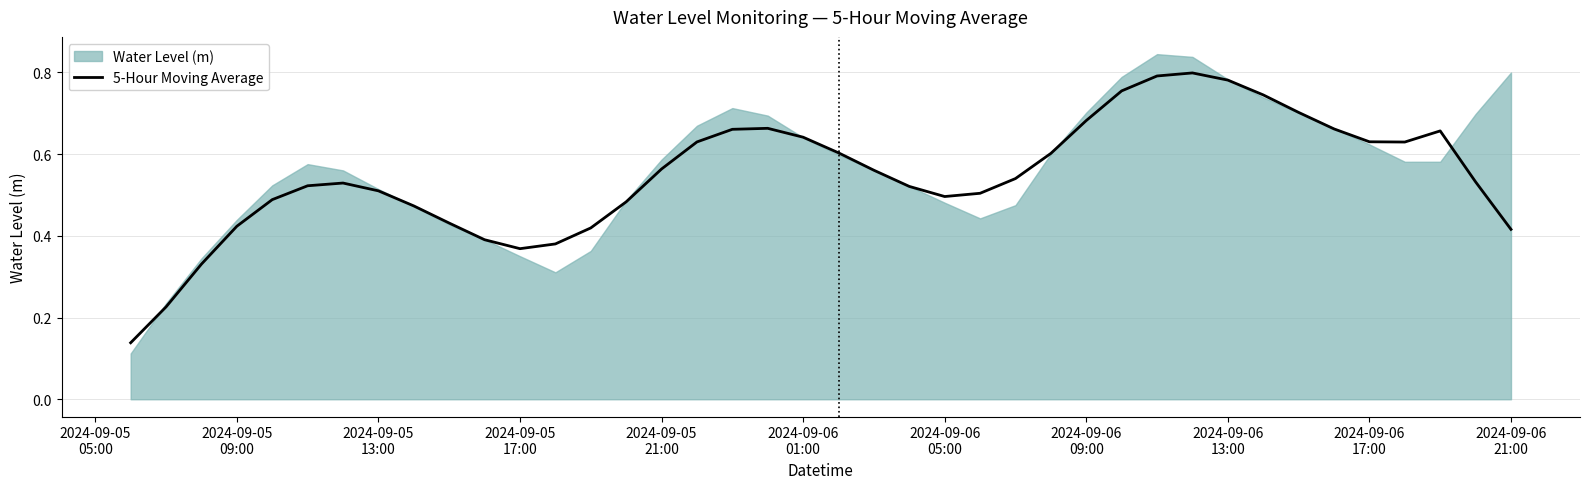

Reading left to right, transcribe all the data shown in this chart.

0.1	0.2	0.3	0.4	0.5	0.5	0.5	0.5	0.5	0.4	0.4	0.4	0.4	0.4	0.5	0.6	0.6	0.7	0.7	0.6	0.6	0.6	0.5	0.5	0.5	0.5	0.6	0.7	0.8	0.8	0.8	0.8	0.7	0.7	0.7	0.6	0.6	0.7	0.5	0.4